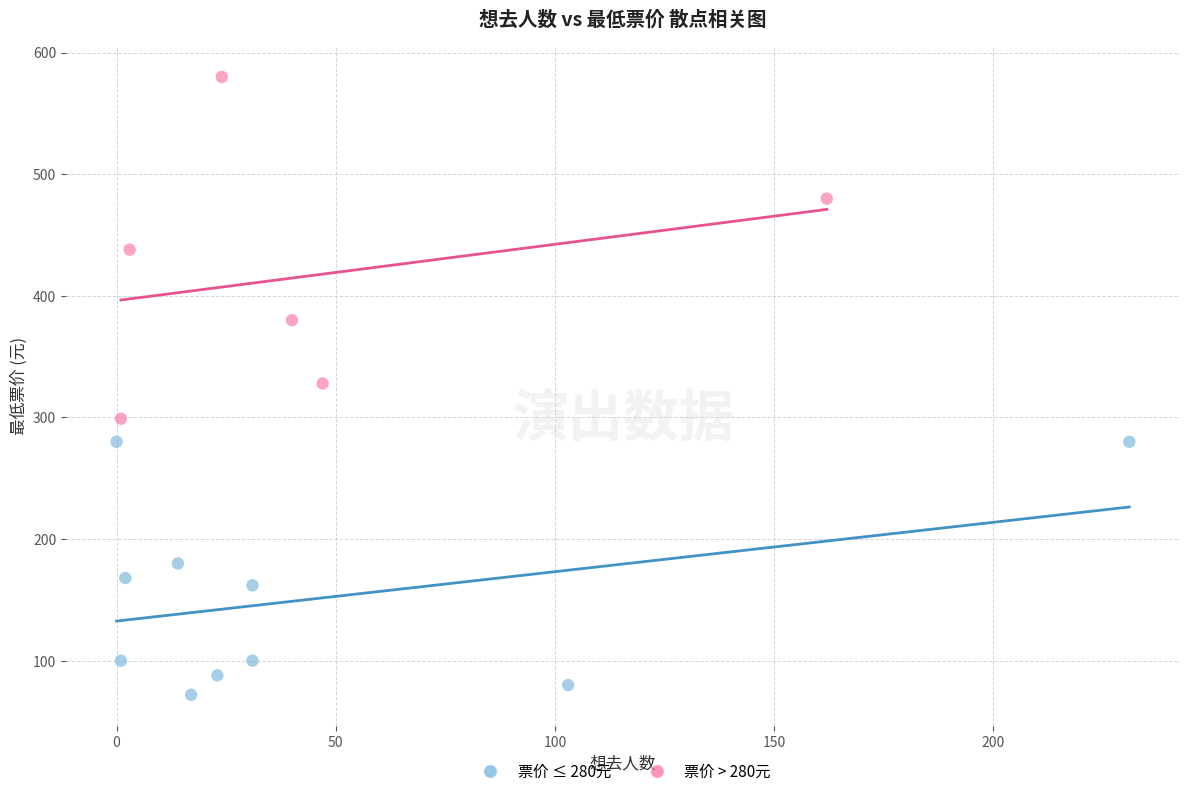

Which series contains the highest Y value?

票价 > 280元